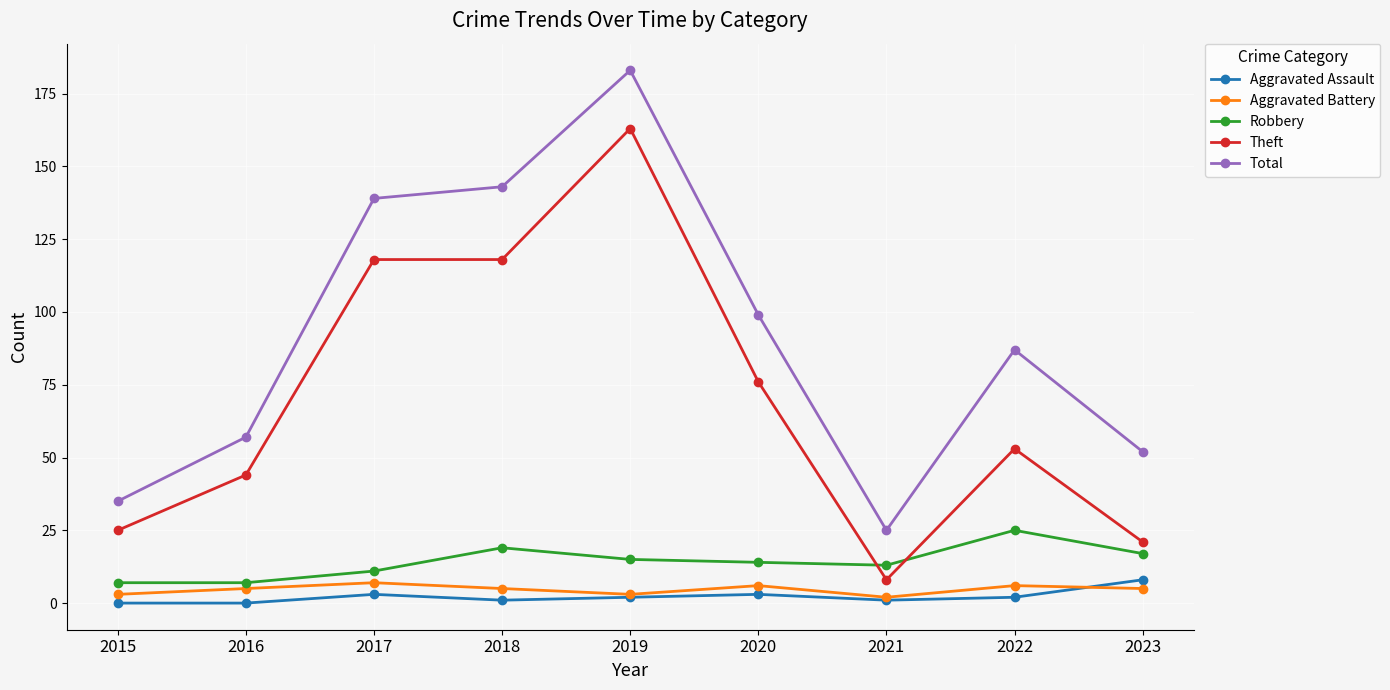

True or false: Total and Aggravated Assault intersect in this chart.

False